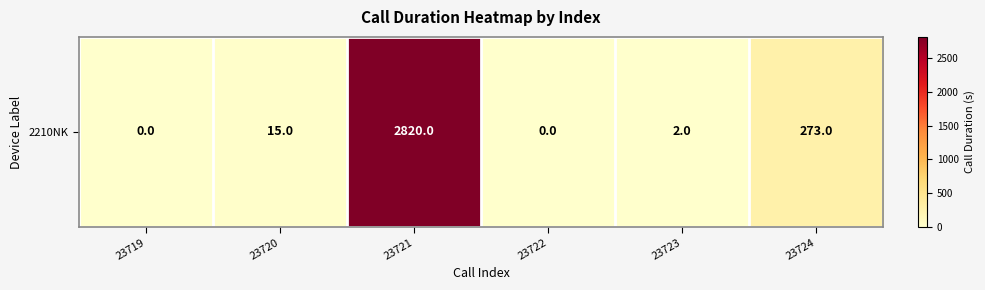

The chart shows a value of 0 at 23719. True or false?

True